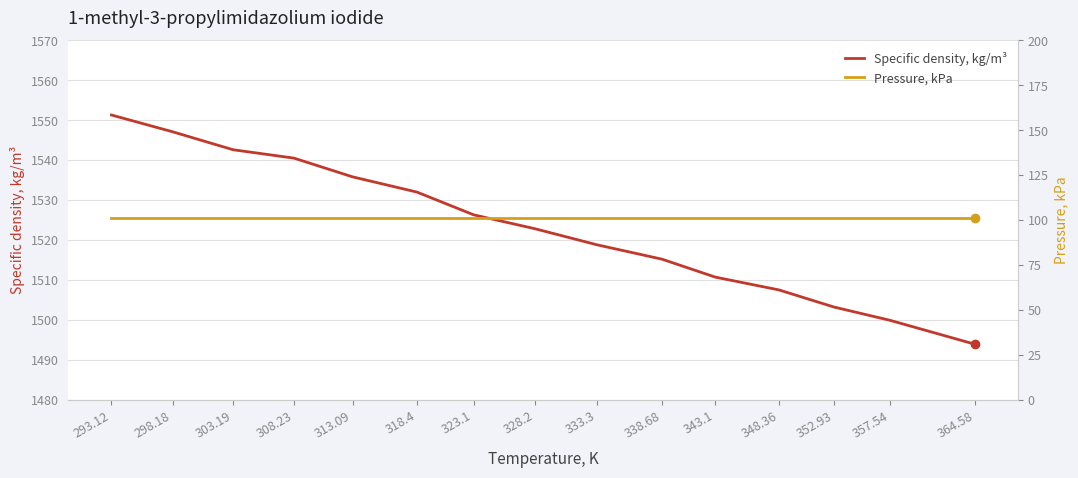

True or false: Pressure, kPa has more than 0 interior local peaks.

False